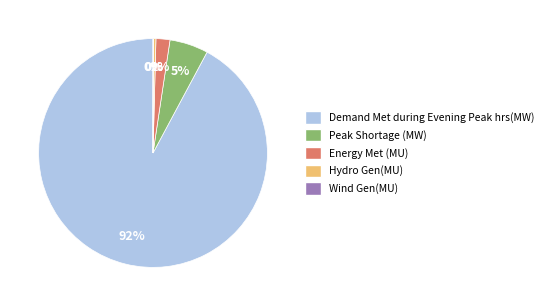

Which category accounts for the majority?

Demand Met during Evening Peak hrs(MW)